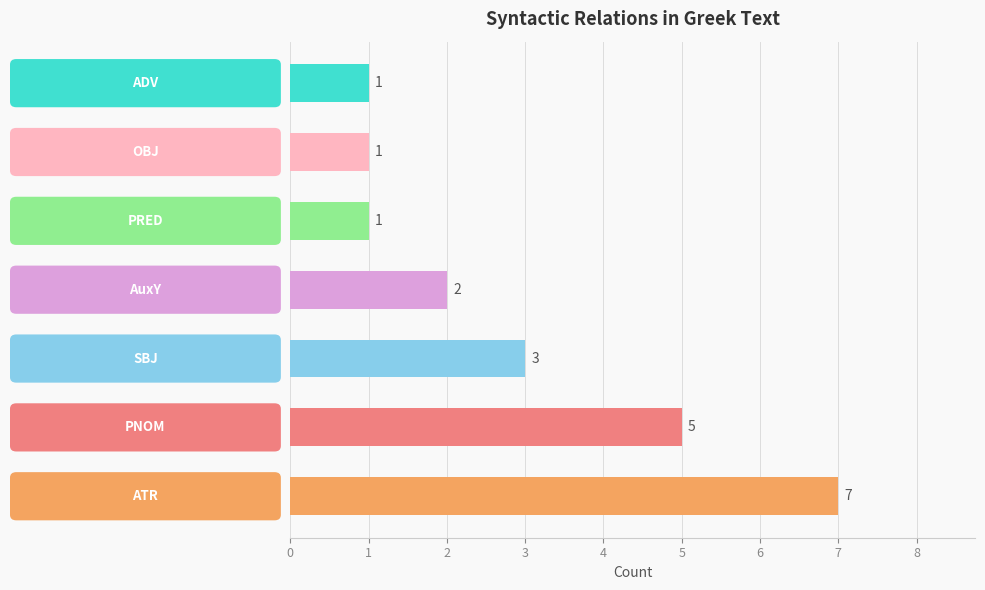

Reading bottom to top, list all the values displayed in this chart.

7	5	3	2	1	1	1